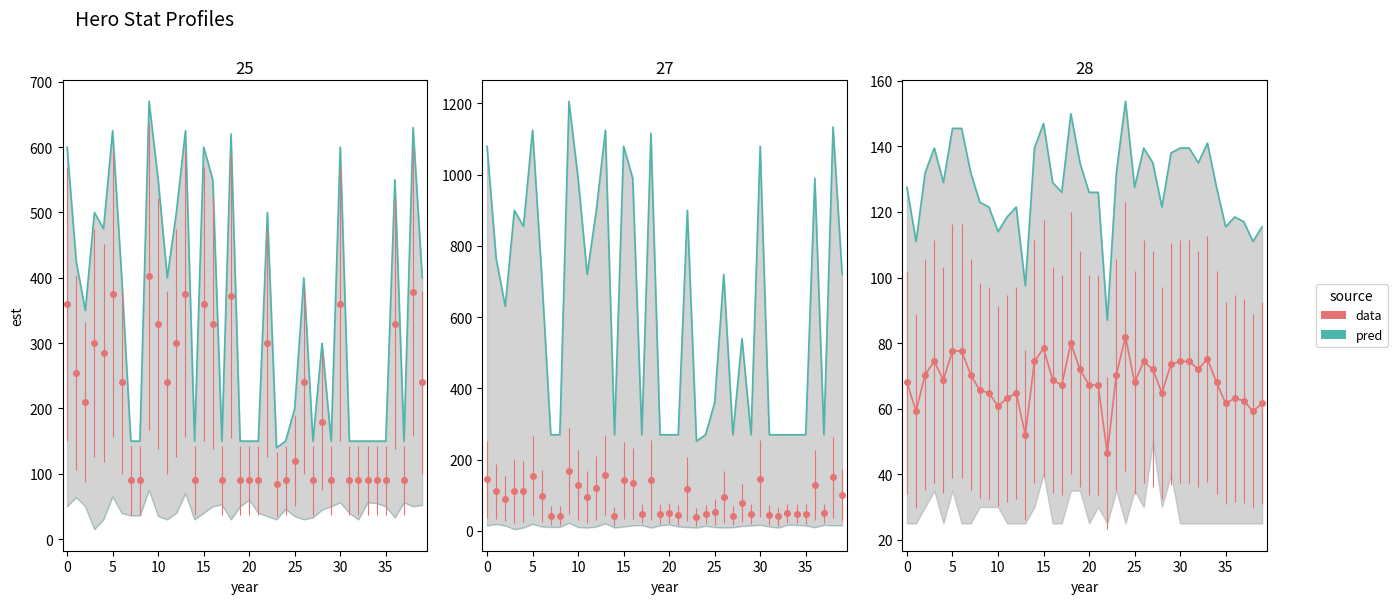

True or false: the data shows 115.5 at 35.

True